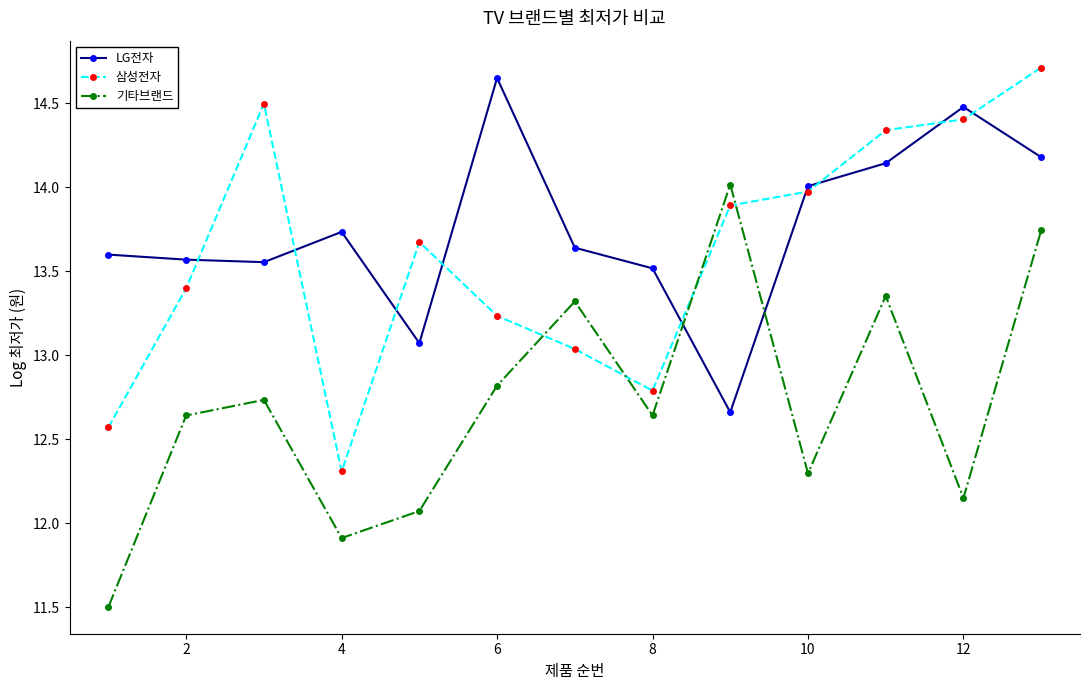

True or false: LG전자 and 기타브랜드 intersect in this chart.

True